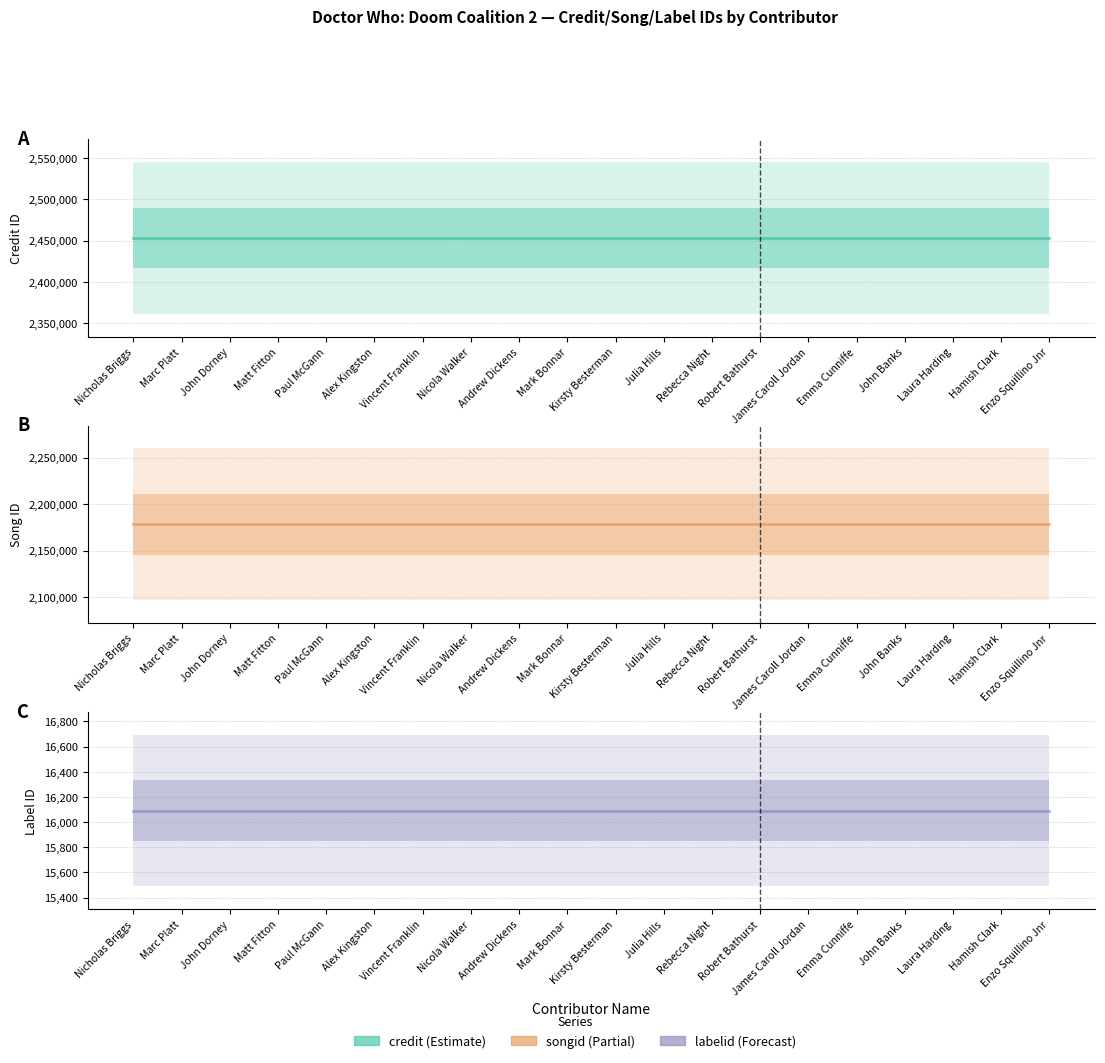

True or false: credit and songid cross at least once.

False